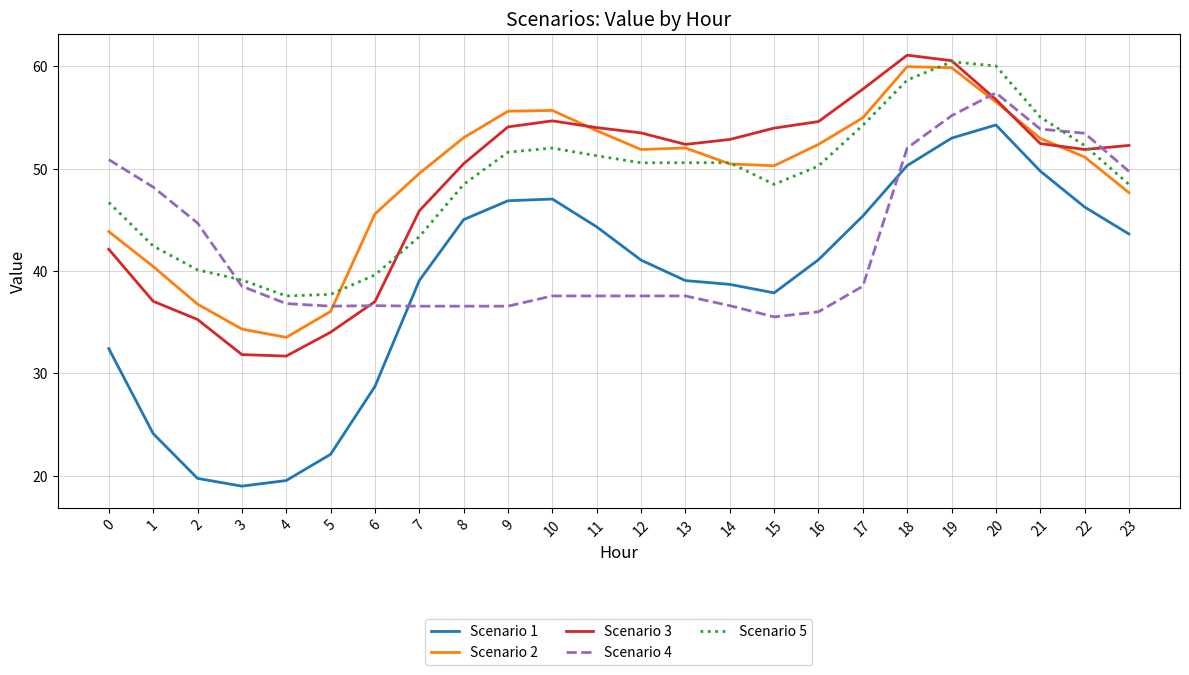

Count the number of categories in the chart.

24